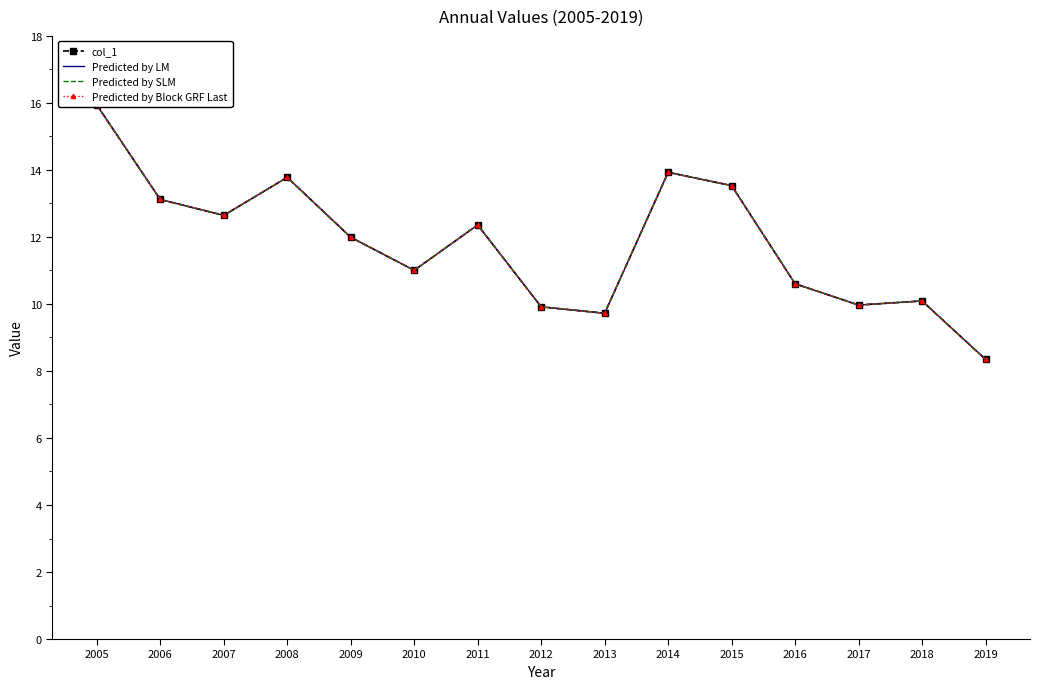

True or false: col_1 has more than 2 interior local peaks.

True